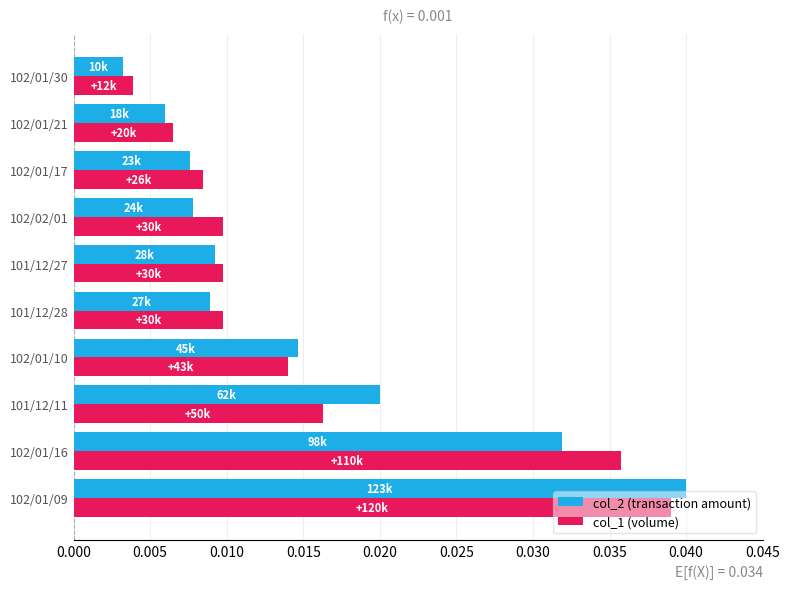

True or false: col_1 (volume) has a value of 0.1 at 102/01/09.

False